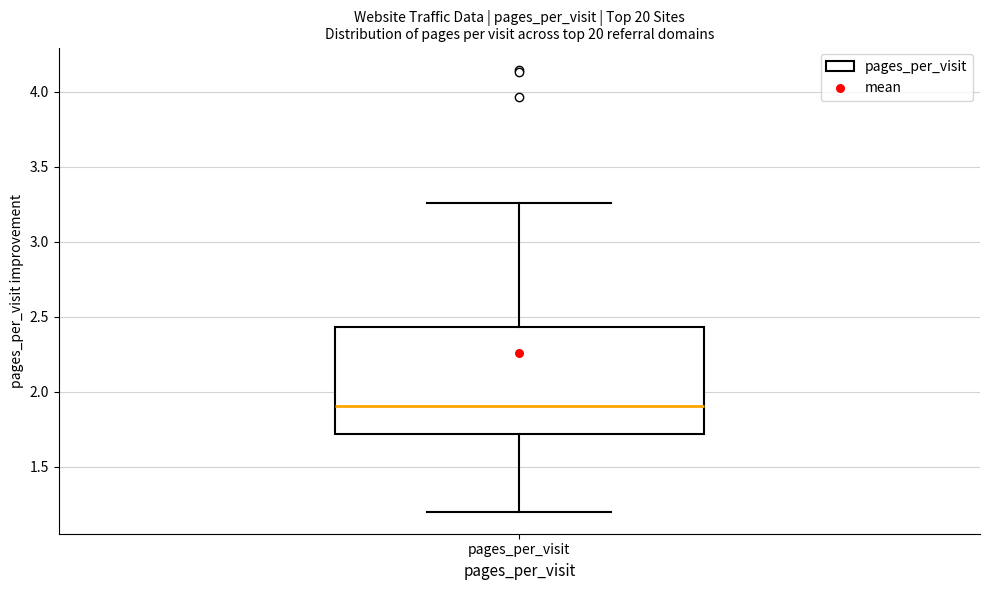

Where does the lower whisker of the box for pages_per_visit end on the y-axis? The values are not printed on the chart, so give them approximately, as read against the axis.

1.20